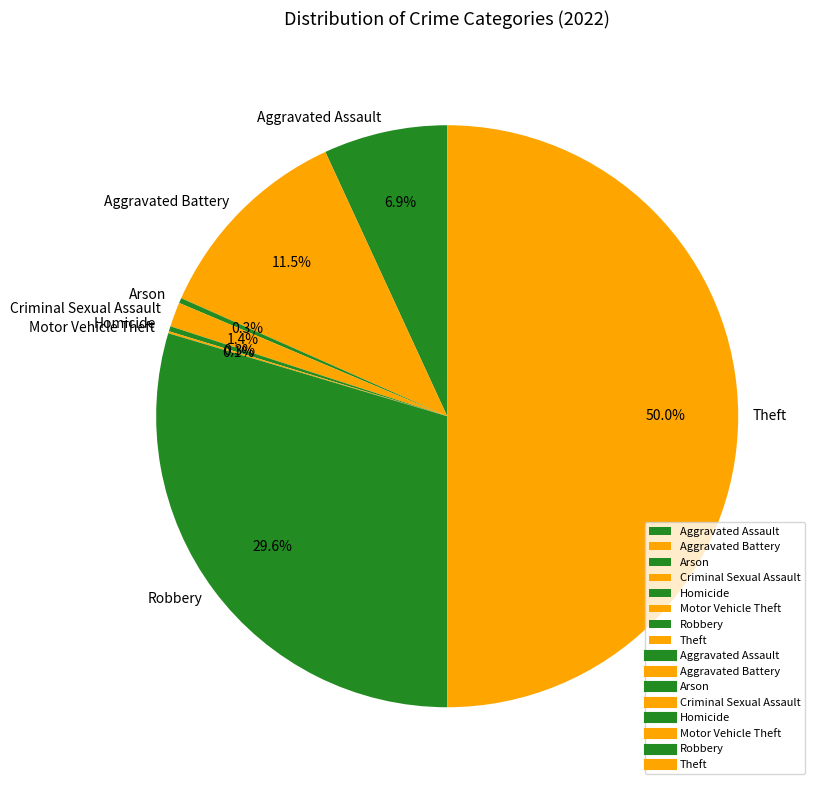

Does Aggravated Battery represent more than half of the total?

No